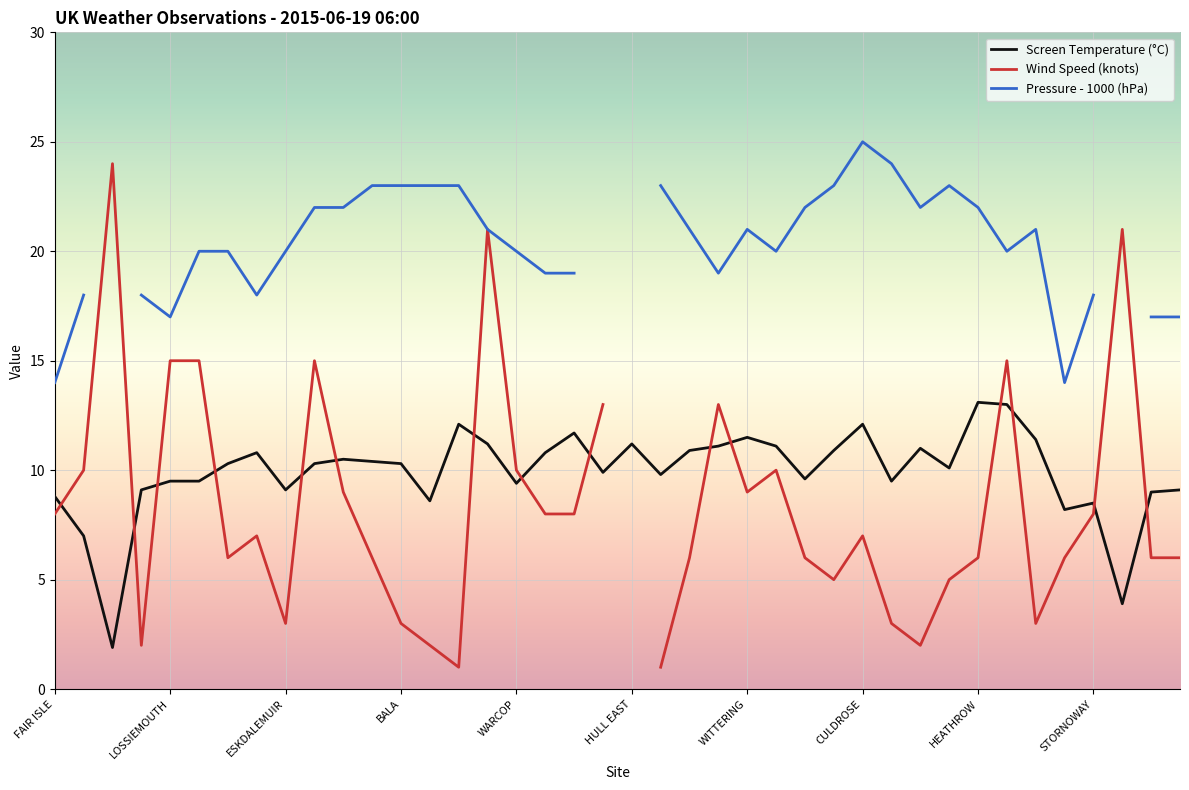

In Pressure - 1000 (hPa), how many points are higher than both neighbors (excluding endpoints)?

4